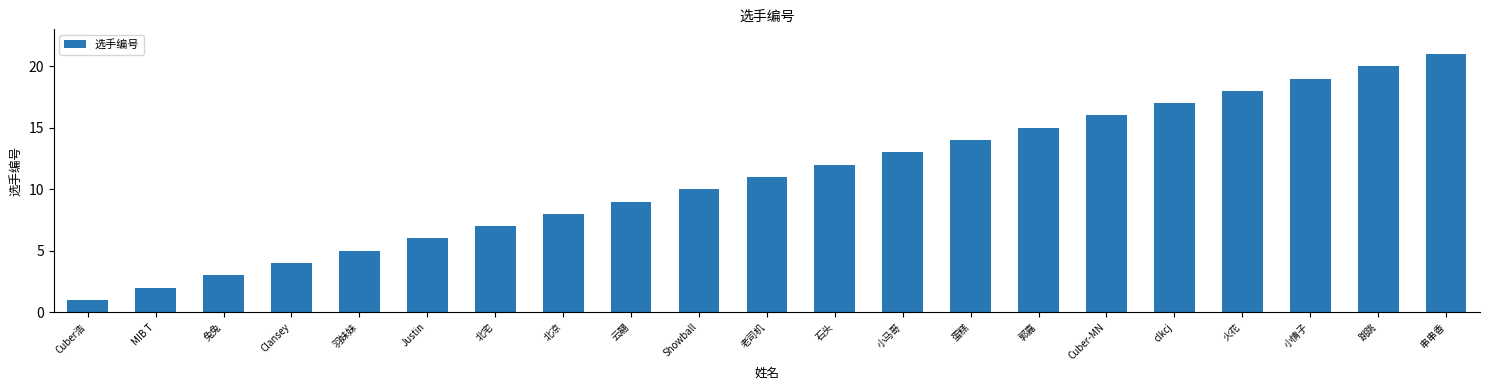

What is the difference between the values at 老司机 and 羽妹妹?

6